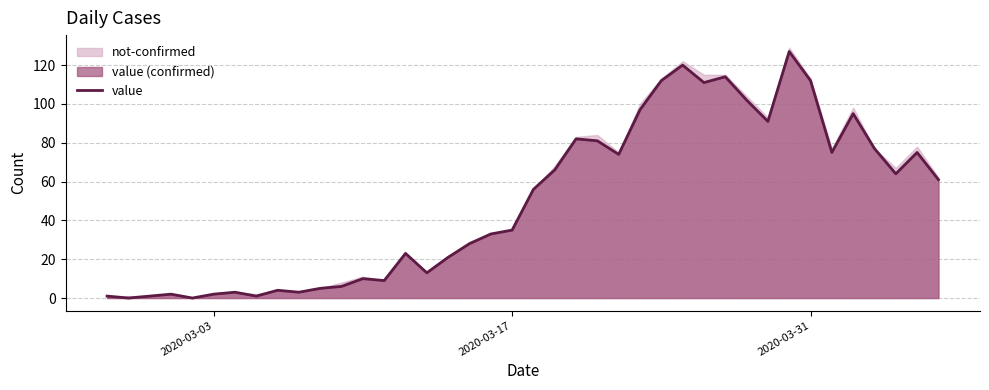

What is the maximum value for value?

127